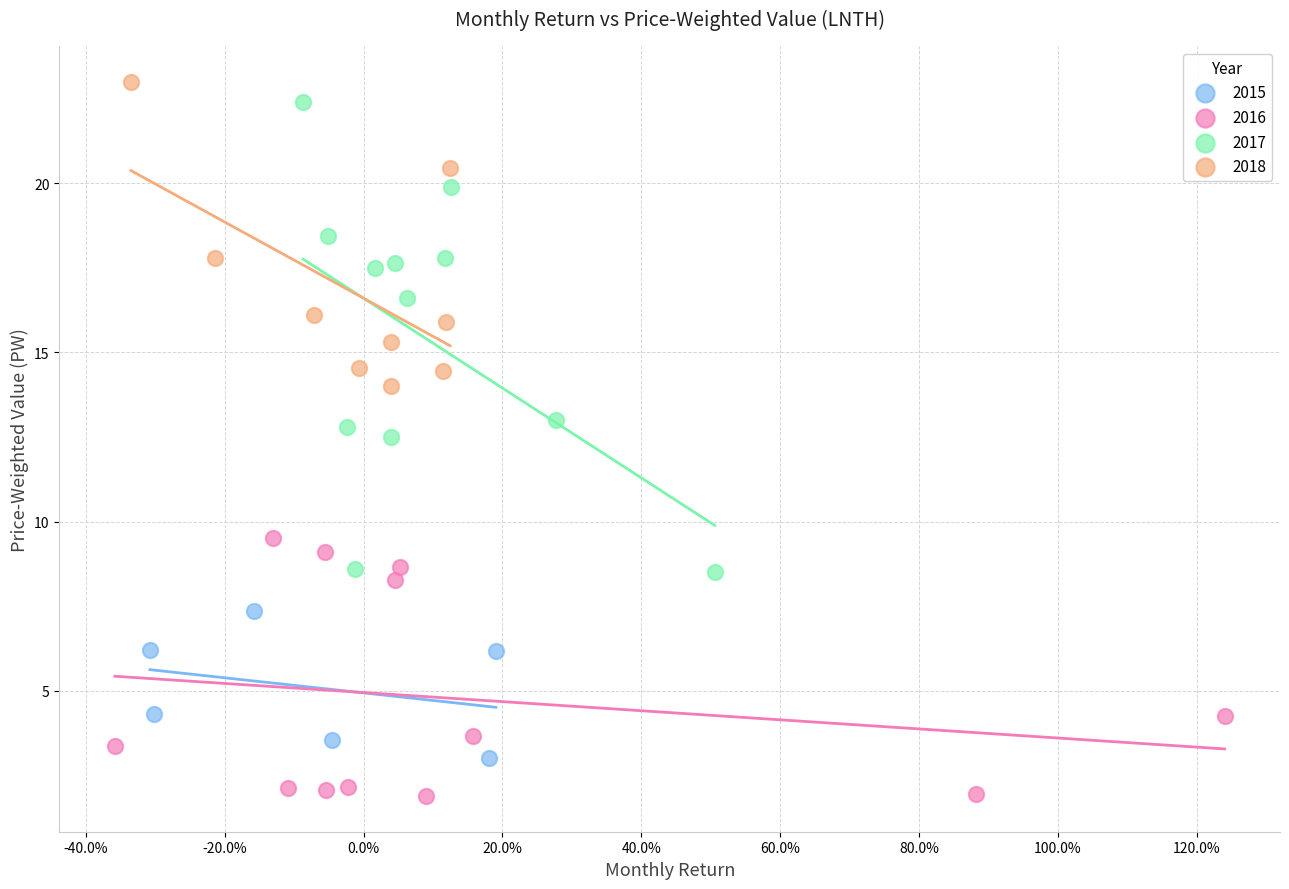

Which series has the widest spread of Y values?

2017